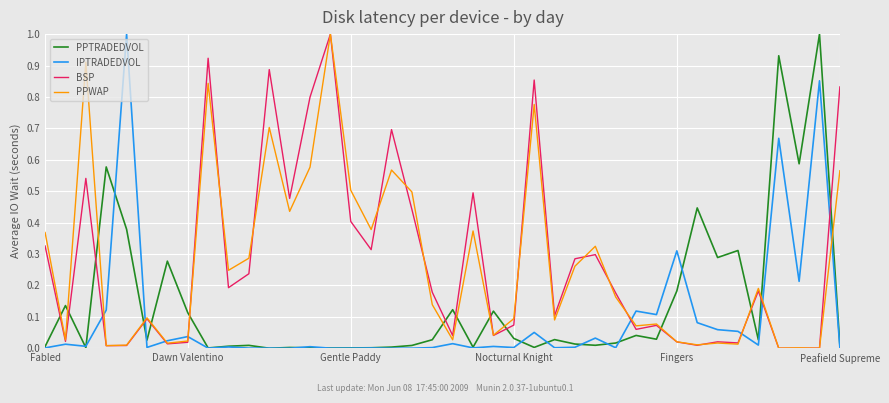

What is the highest value of the PPWAP series?

1.0